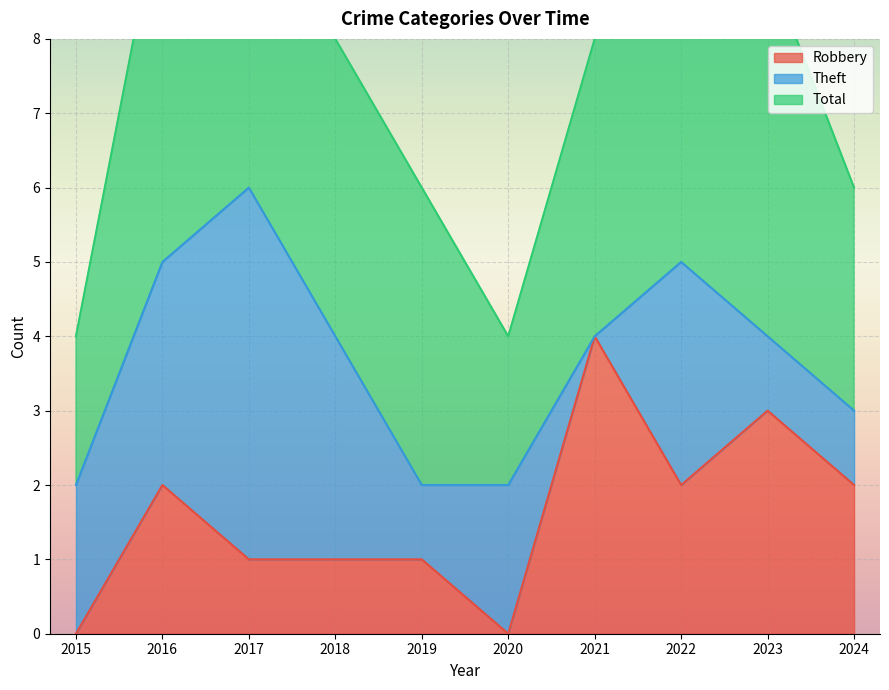

True or false: Robbery and Total intersect in this chart.

False